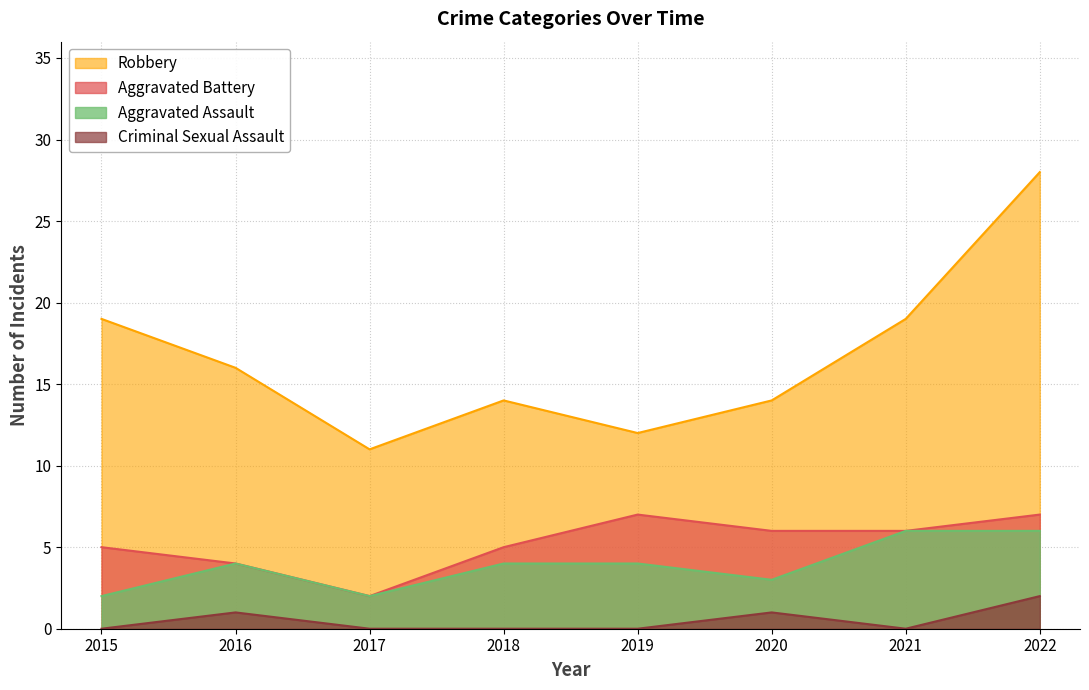

The value of Aggravated Battery at 2016 is 2. True or false?

False